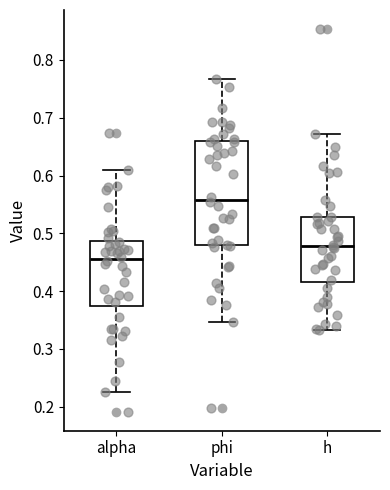

Where does the upper whisker of the box for h end on the y-axis? The values are not printed on the chart, so give them approximately, as read against the axis.

0.67